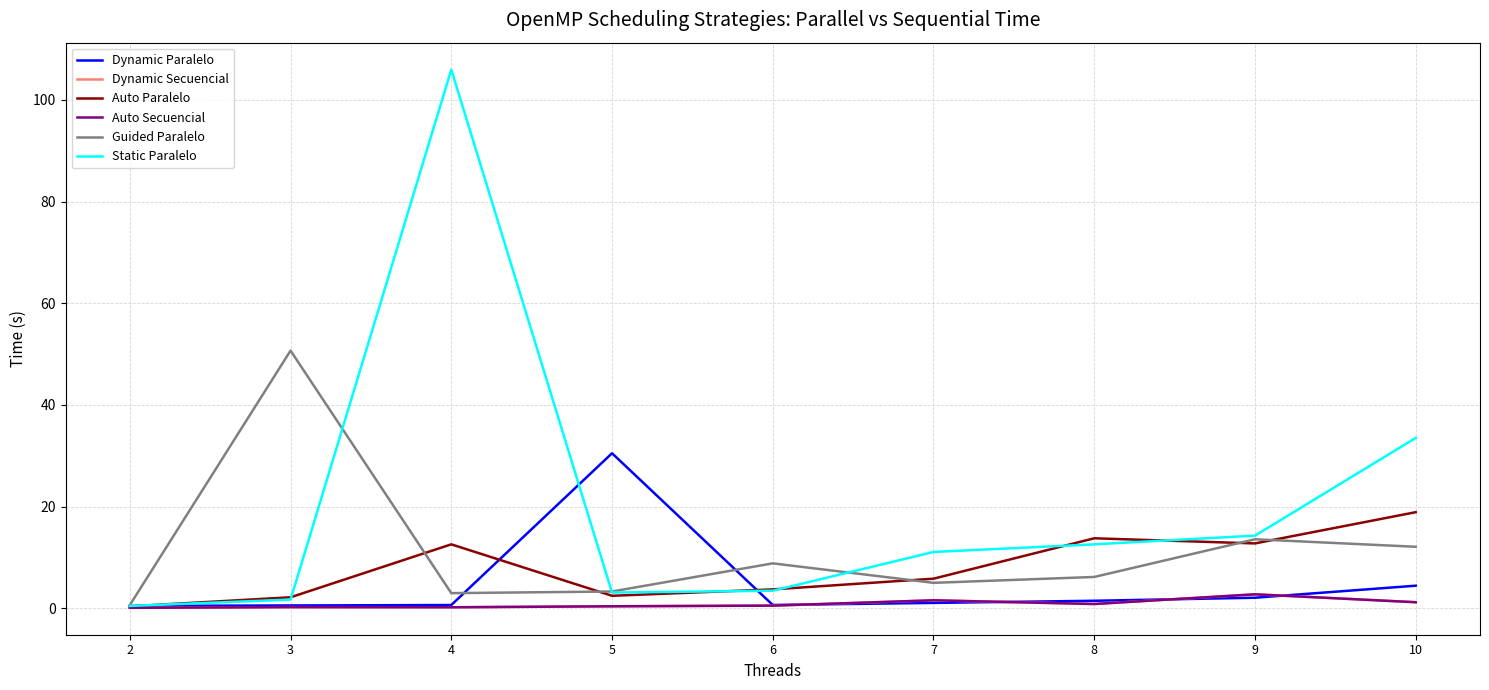

Is this an area chart (filled region under the line)?

No